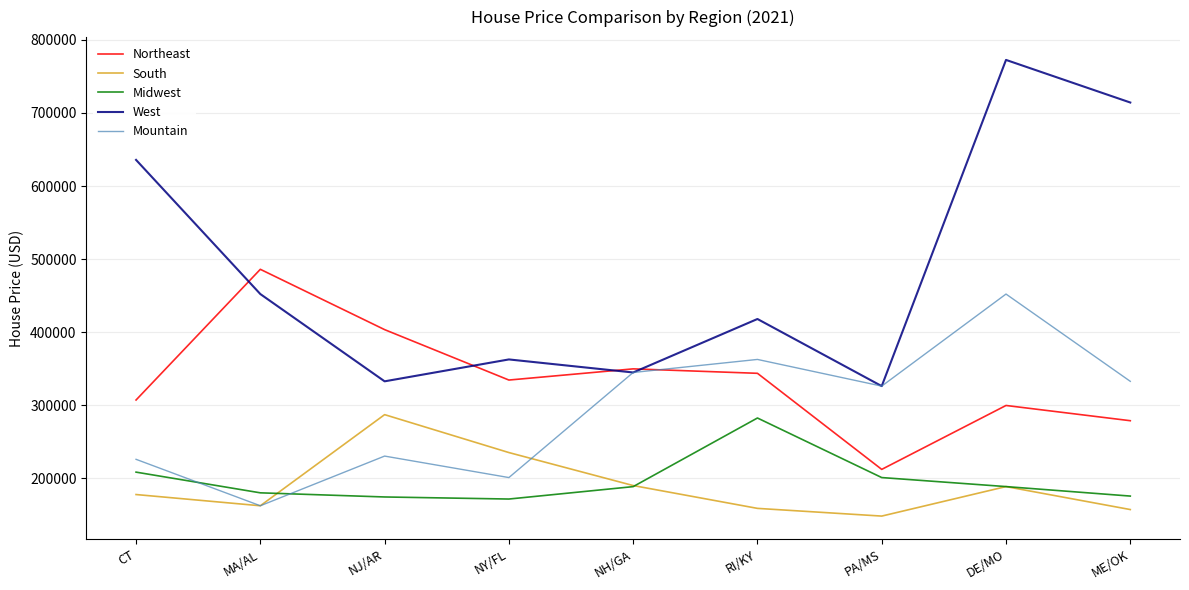

Where is the first local maximum for Northeast?

MA/AL